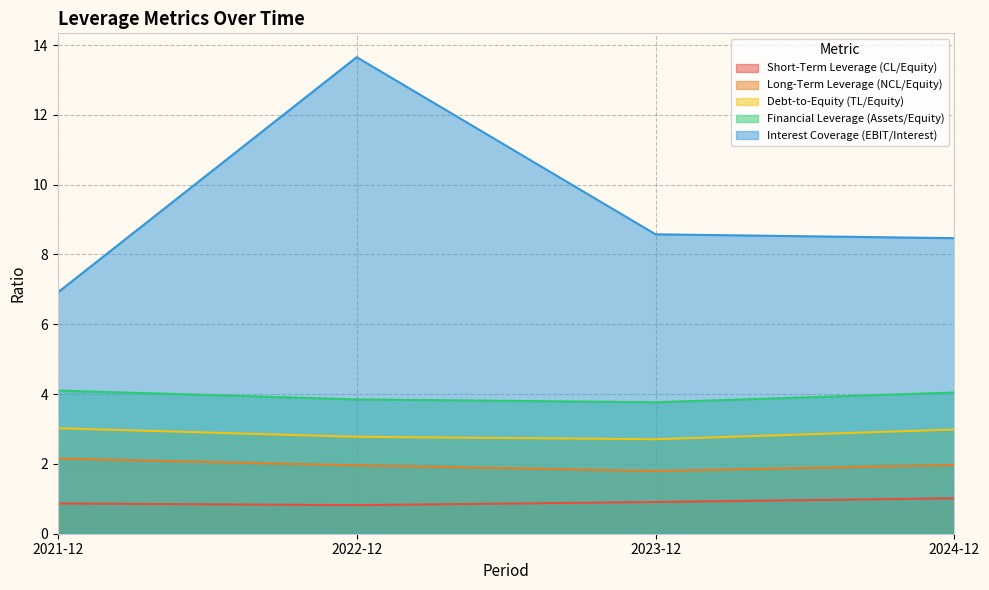

What is the difference between the maximum and minimum values in the Financial Leverage (Assets/Equity) series?

0.3